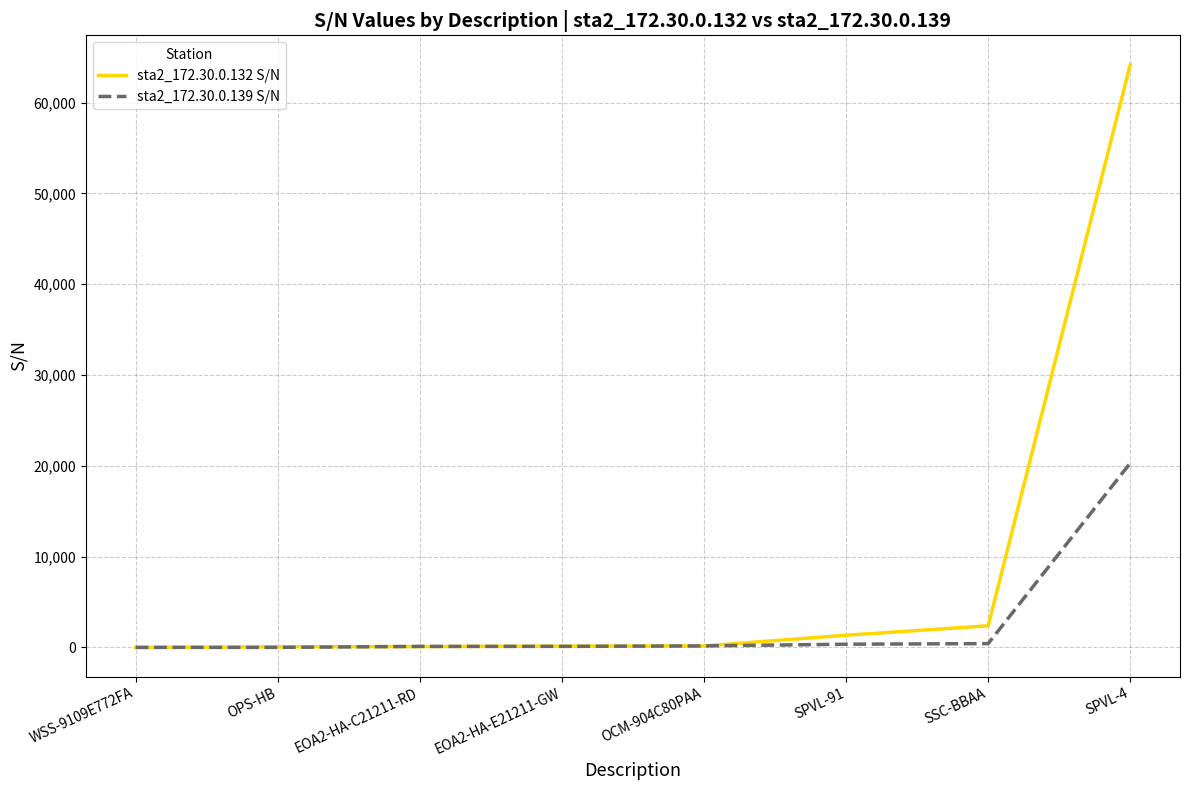

At which label does sta2_172.30.0.132 S/N reach its peak?

SPVL-4